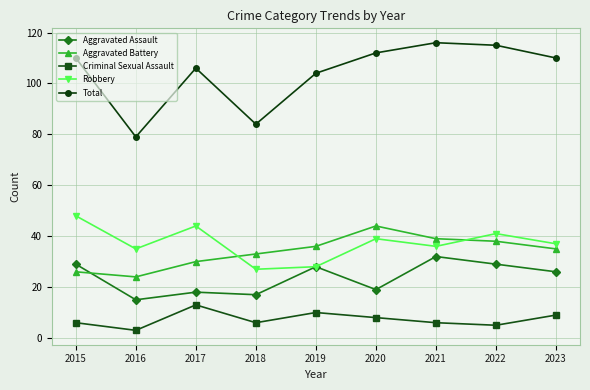

The Aggravated Battery series shows 30 at 2017. True or false?

True